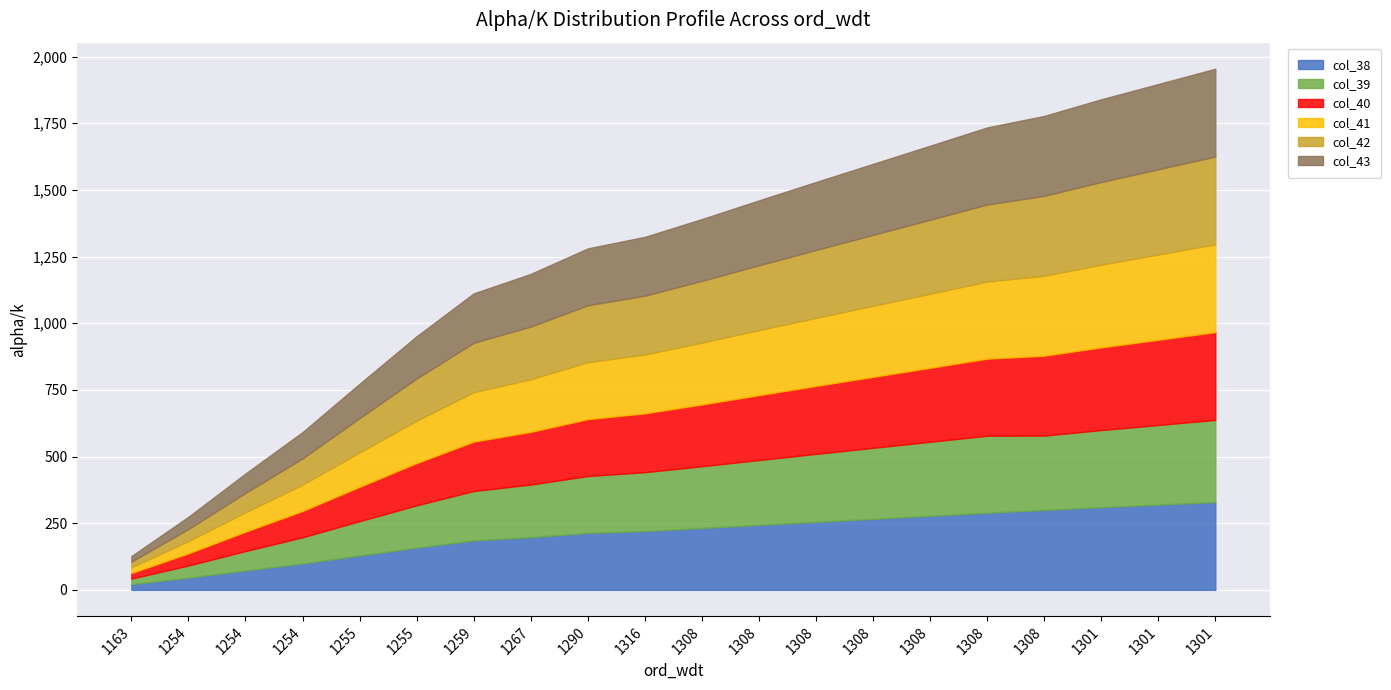

What are all the series names shown in the legend?

col_38, col_39, col_40, col_41, col_42, col_43